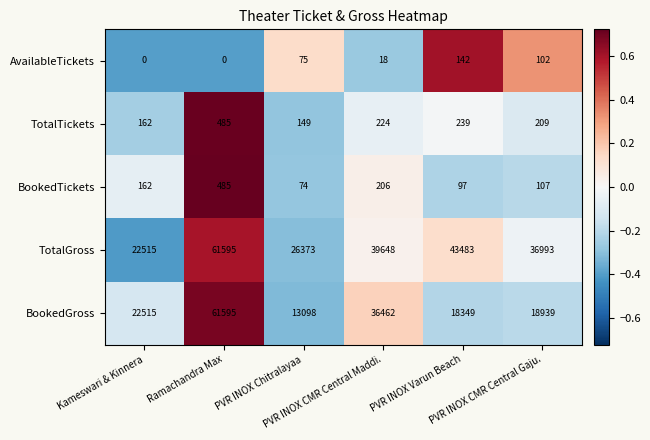

What is the difference between the maximum and second lowest values in the TotalTickets series?

323